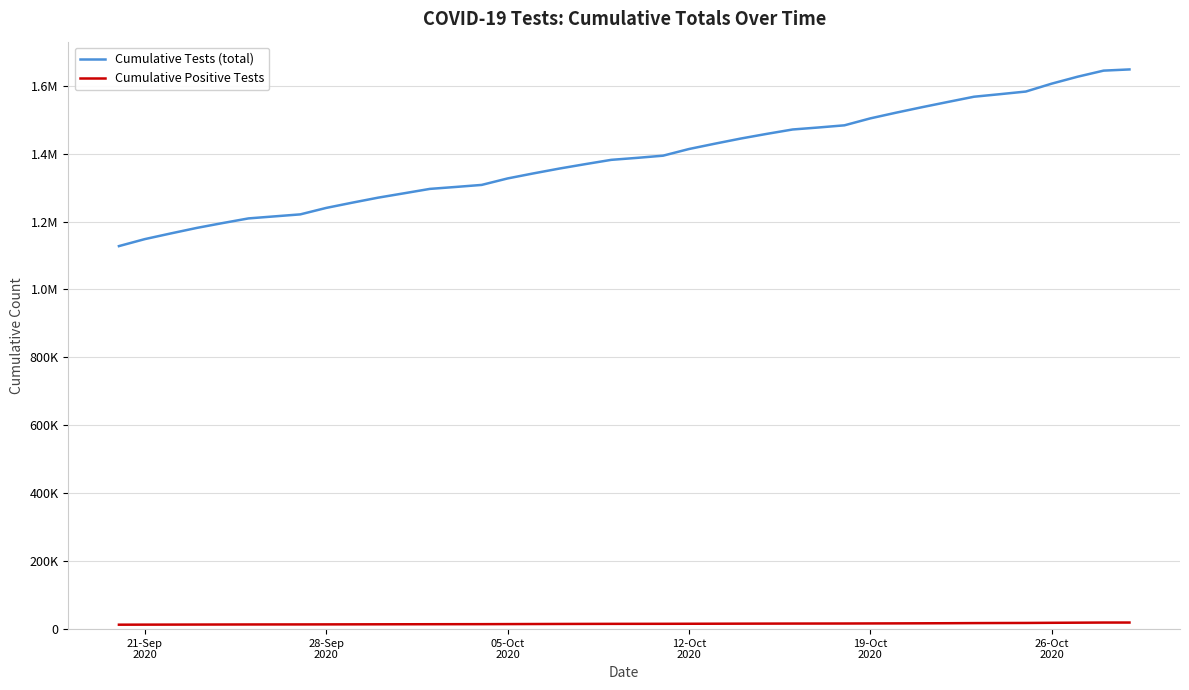

Rank the series by their average value, from lowest to highest.

Cumulative Positive Tests, Cumulative Tests (total)